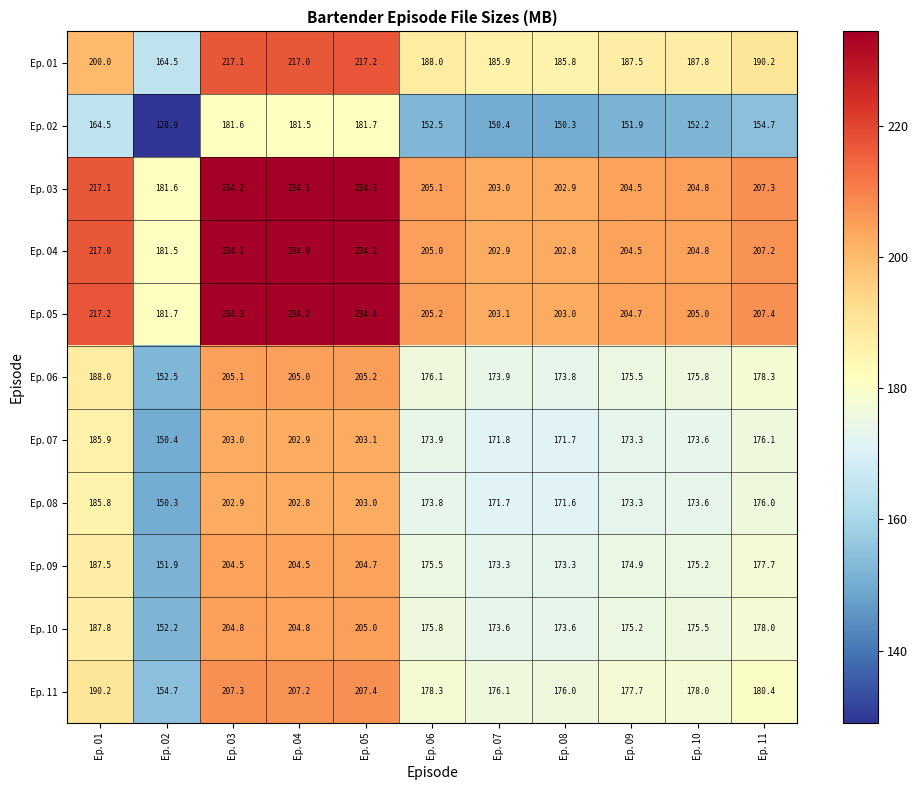

Which series has the largest total across all categories?

Ep. 05